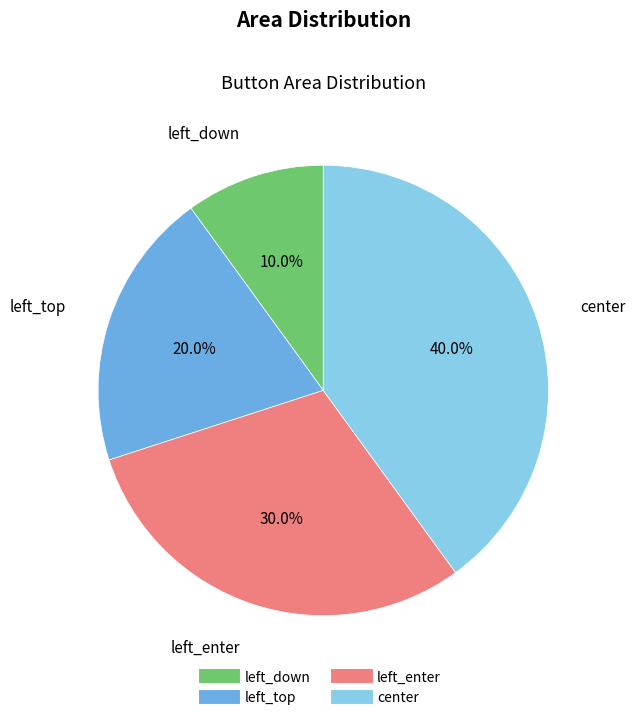

To the nearest percent, what percentage of the pie is left_top?

20%